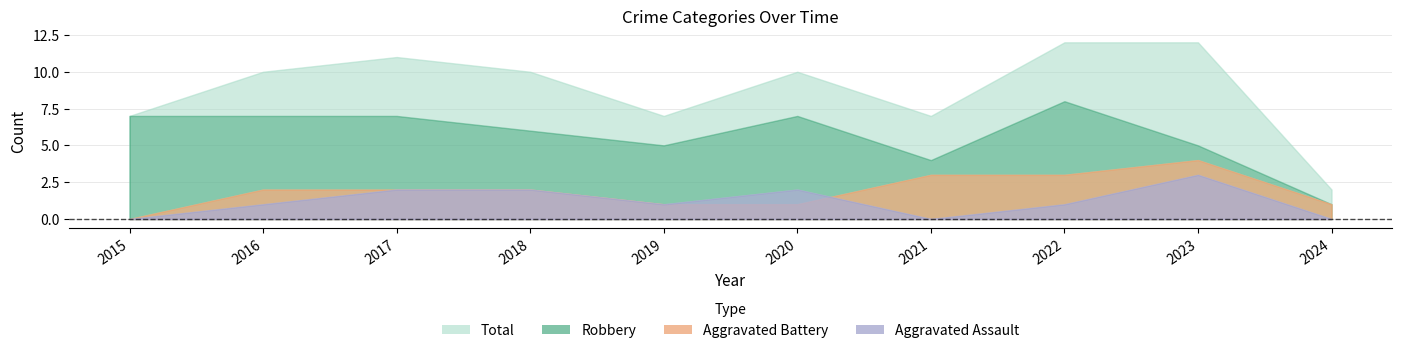

Reading right to left, transcribe all the data shown in this chart.

Aggravated Assault: 0	3	1	0	2	1	2	2	1	0
Aggravated Battery: 1	4	3	3	1	1	2	2	2	0
Robbery: 1	5	8	4	7	5	6	7	7	7
Total: 2	12	12	7	10	7	10	11	10	7